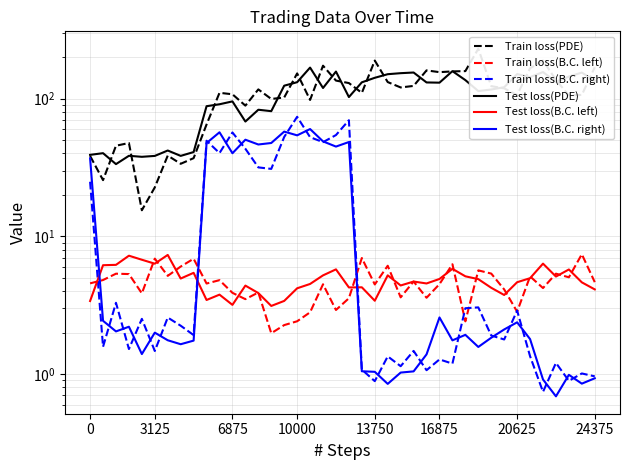

What is the label of the 36th point from the right?

13750